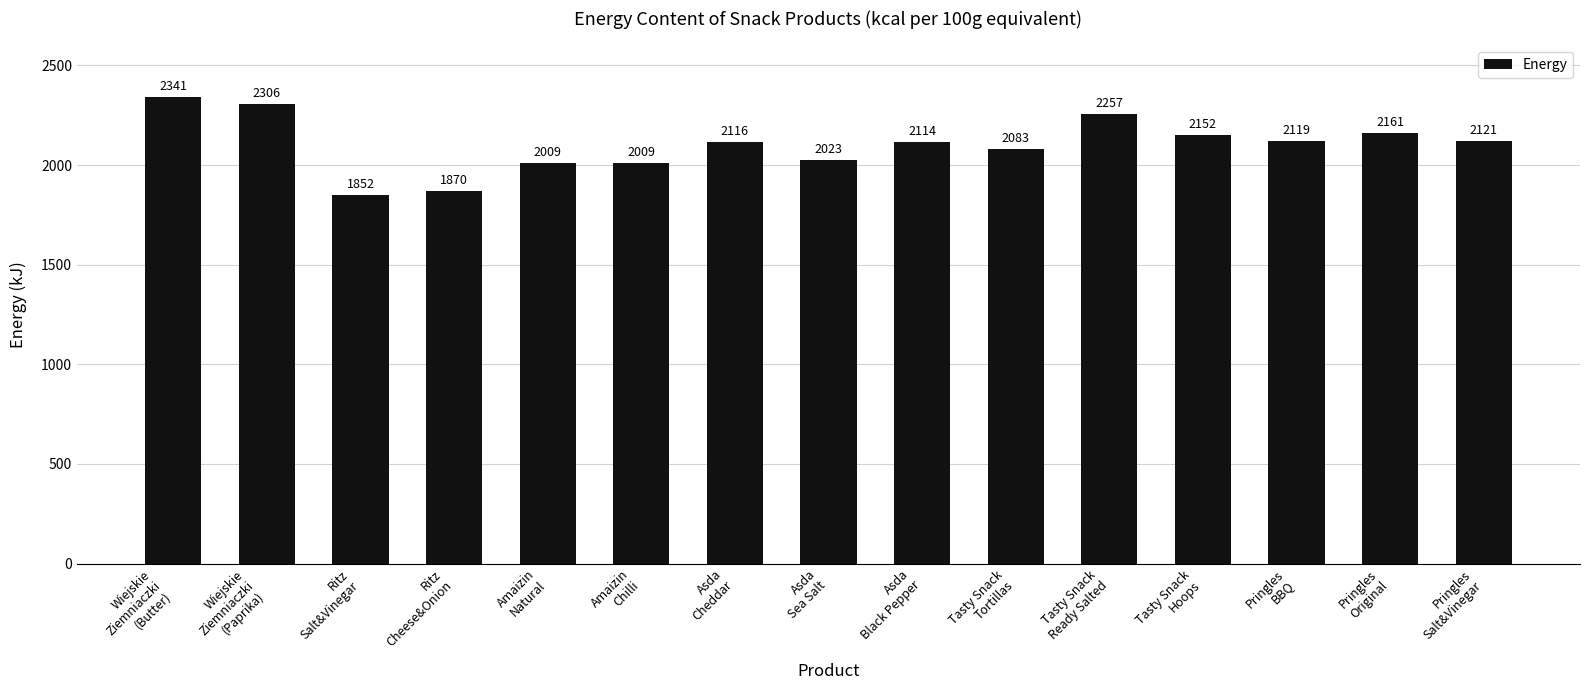

What is the ratio of the value at Wiejskie
Ziemniaczki
(Paprika) to the value at Asda
Sea Salt?

1.1